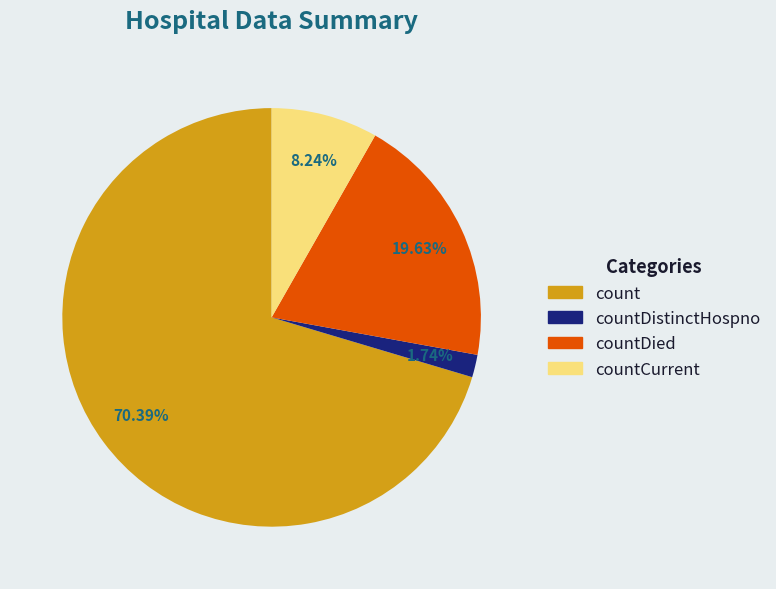

Is there a majority slice in this chart?

Yes